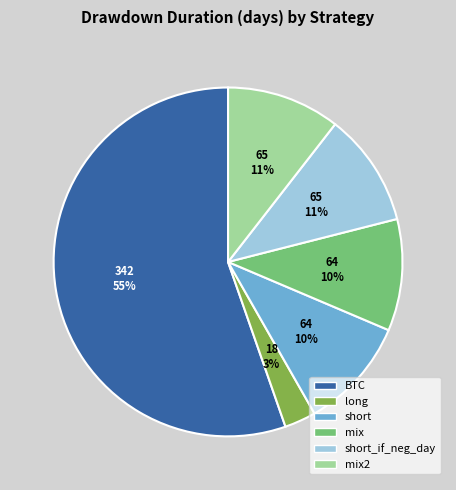

Is the sum of short and mix greater than half?

No